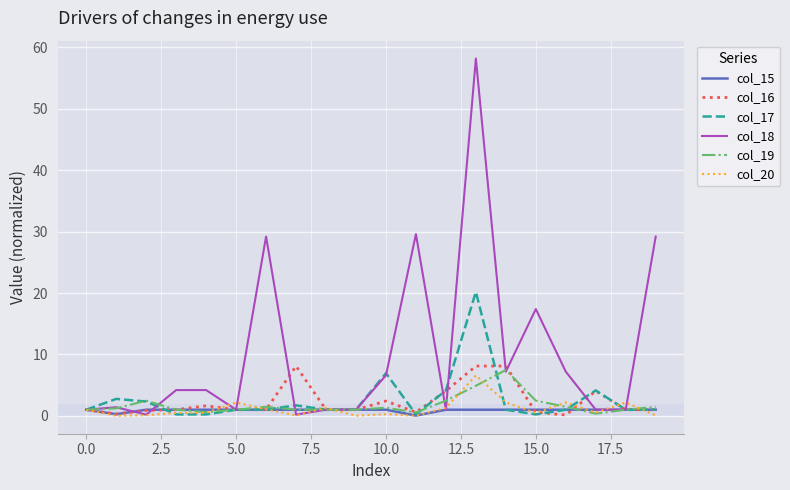

What is the highest value of the col_18 series?

58.2